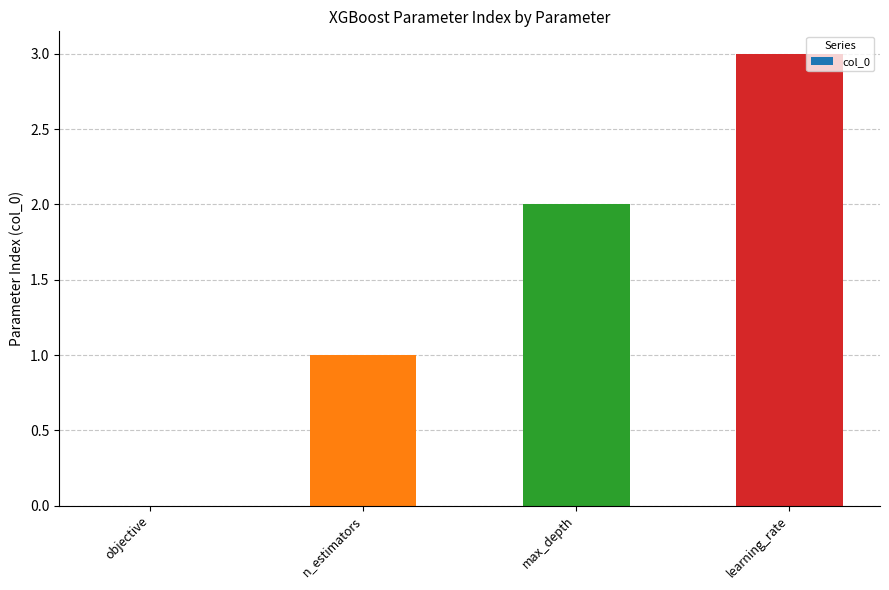

The chart shows a value of 1 at max_depth. True or false?

False